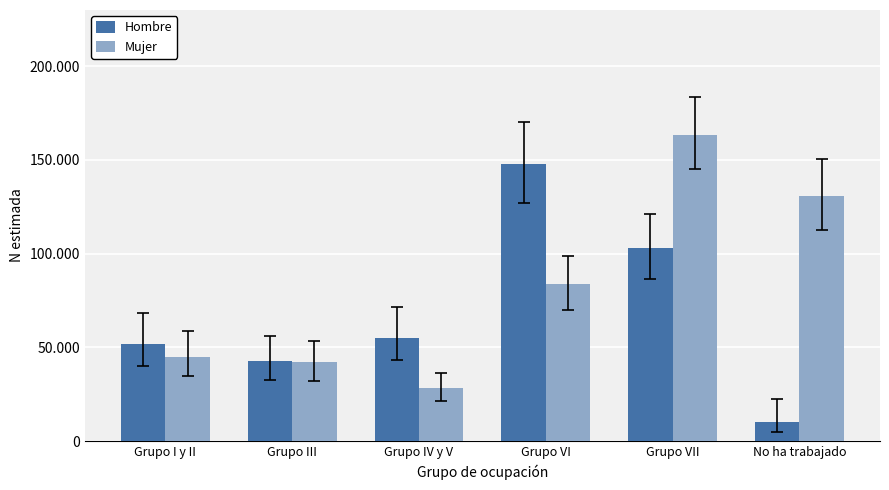

List the series in order of their peak value, highest first.

Mujer, Hombre